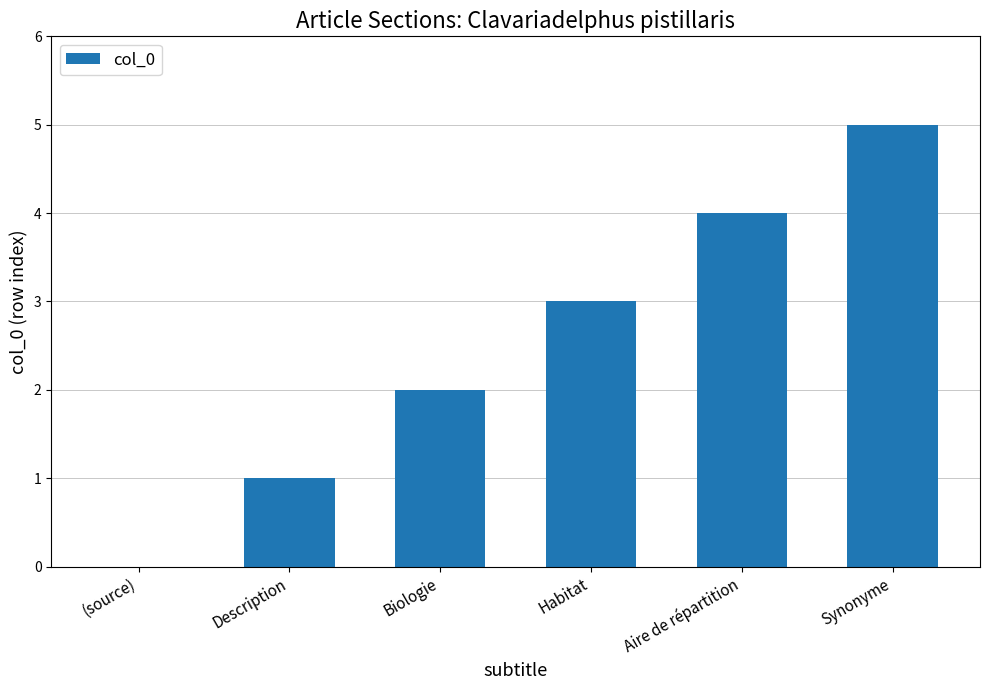

What is the greatest value displayed?

5